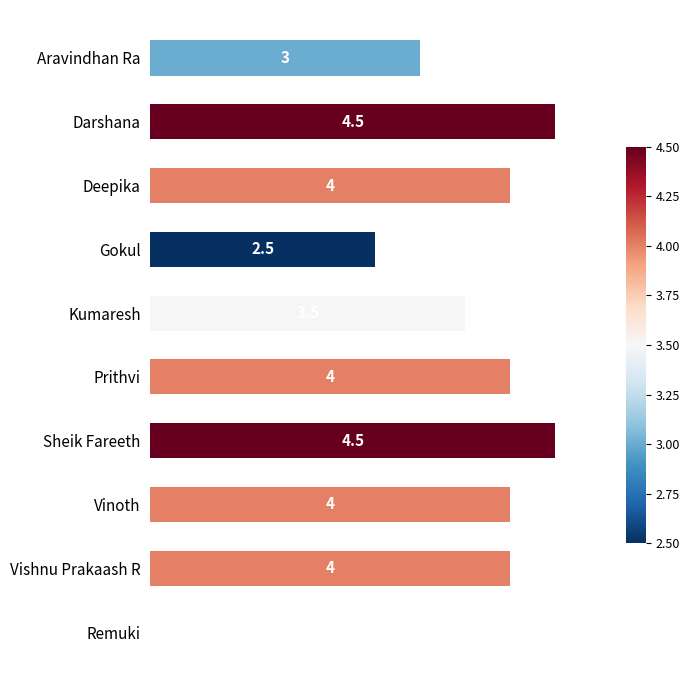

Are the bars horizontal?

Yes